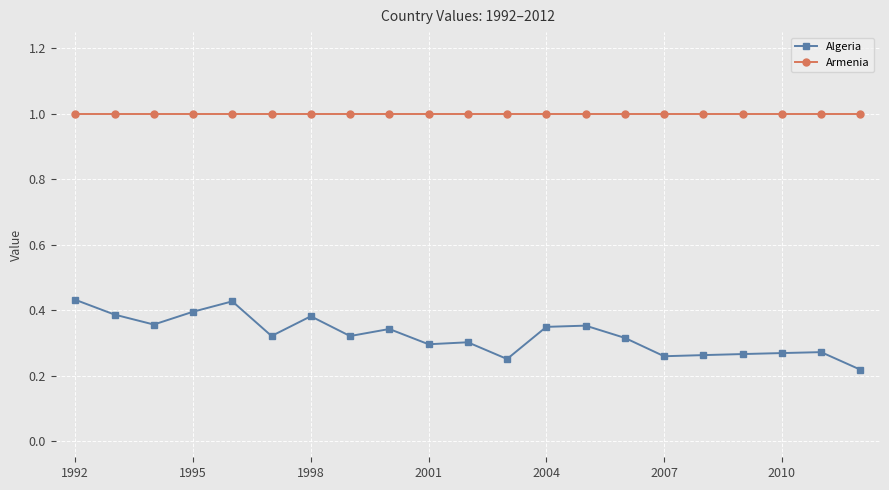

True or false: Armenia and Algeria cross at least once.

False